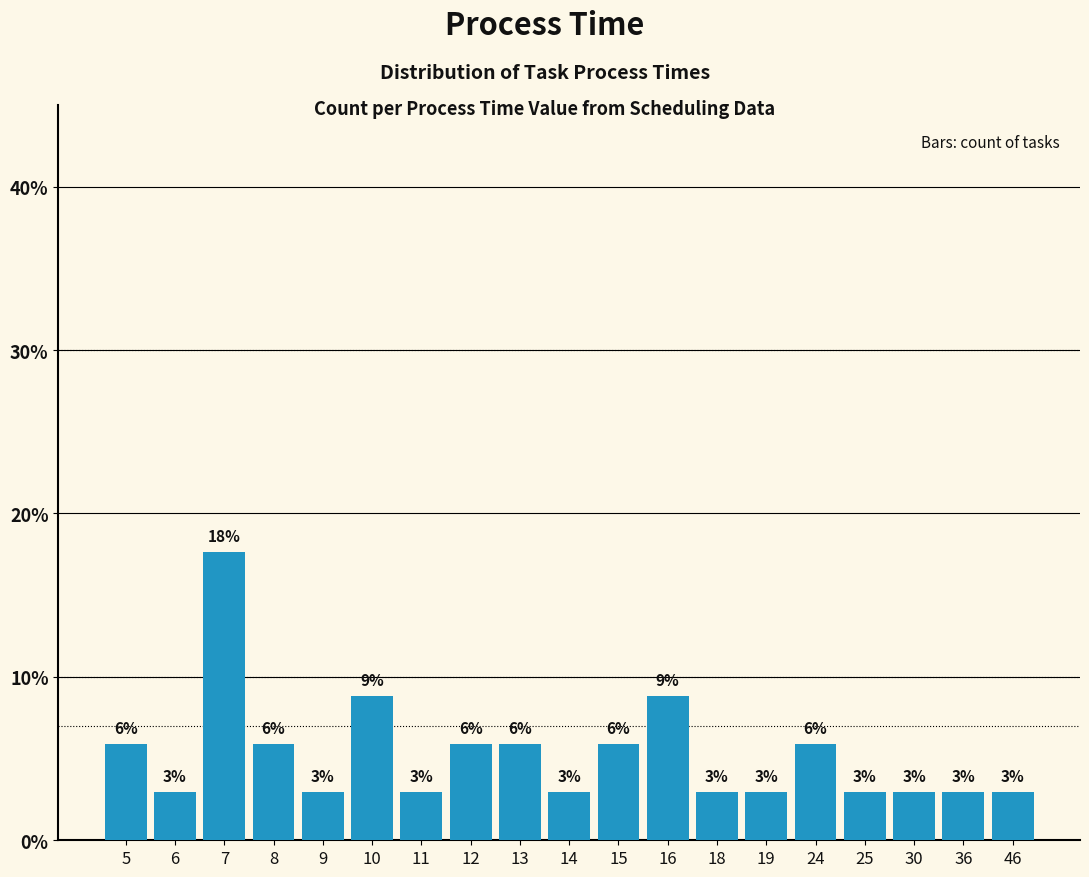

True or false: the data shows 0.6 at 30.

False